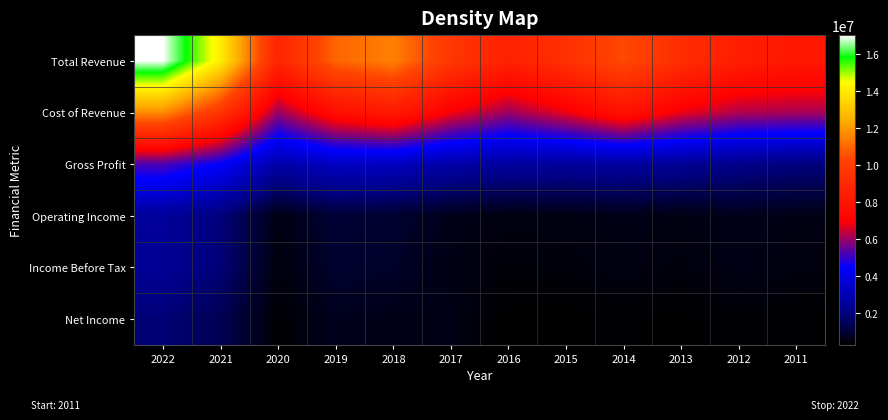

What is the total value across all series at 2016?

18478100